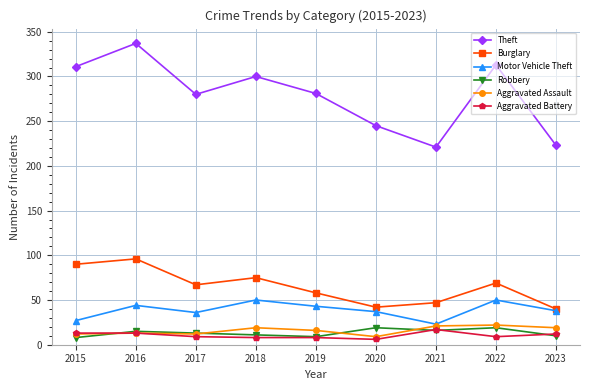

True or false: Theft and Aggravated Assault cross at least once.

False